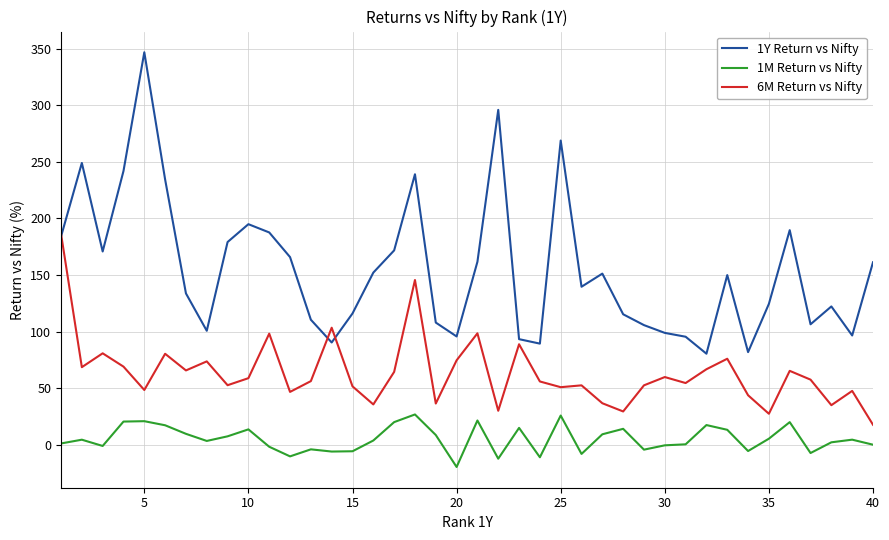

True or false: 1Y Return vs Nifty and 1M Return vs Nifty intersect in this chart.

False